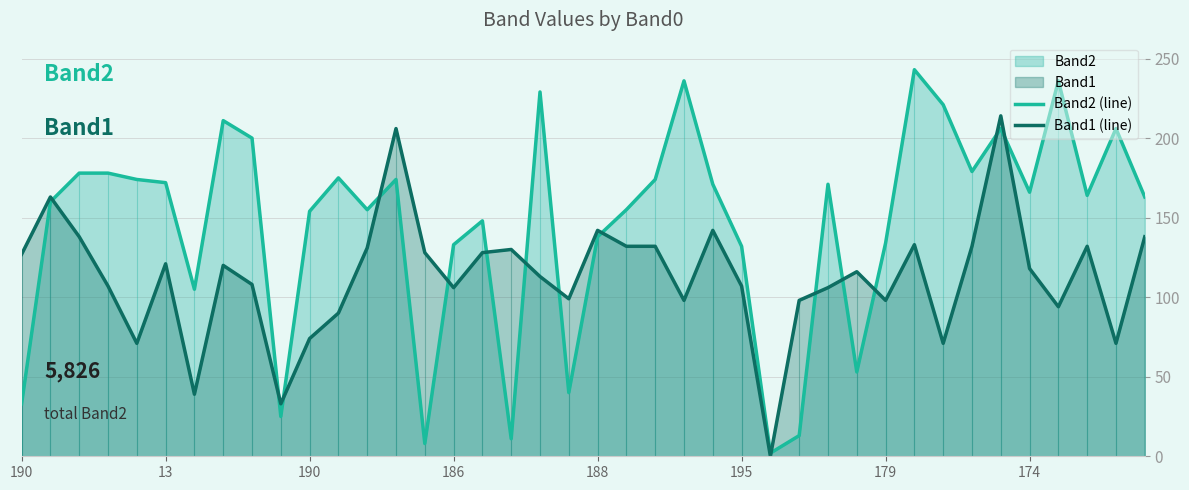

Rank the series at 38 from lowest to highest value.

Band1 (line), Band2 (line)